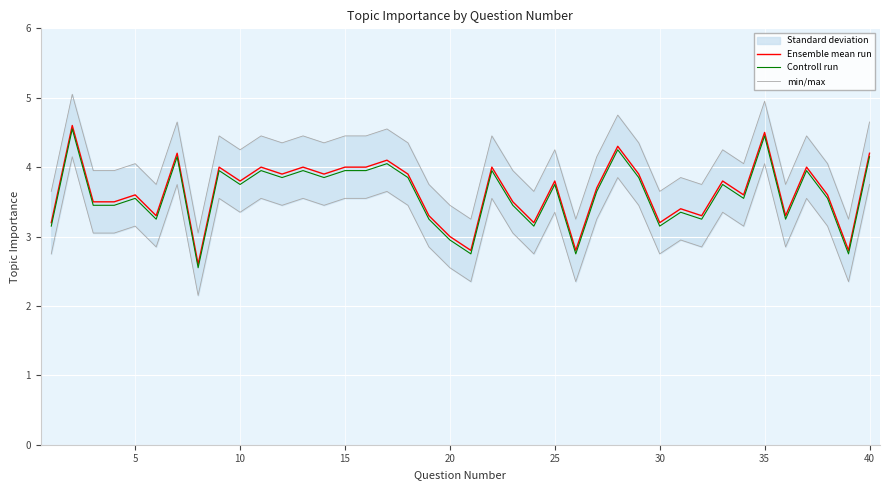

What is the sum of all Controll run values?

144.1